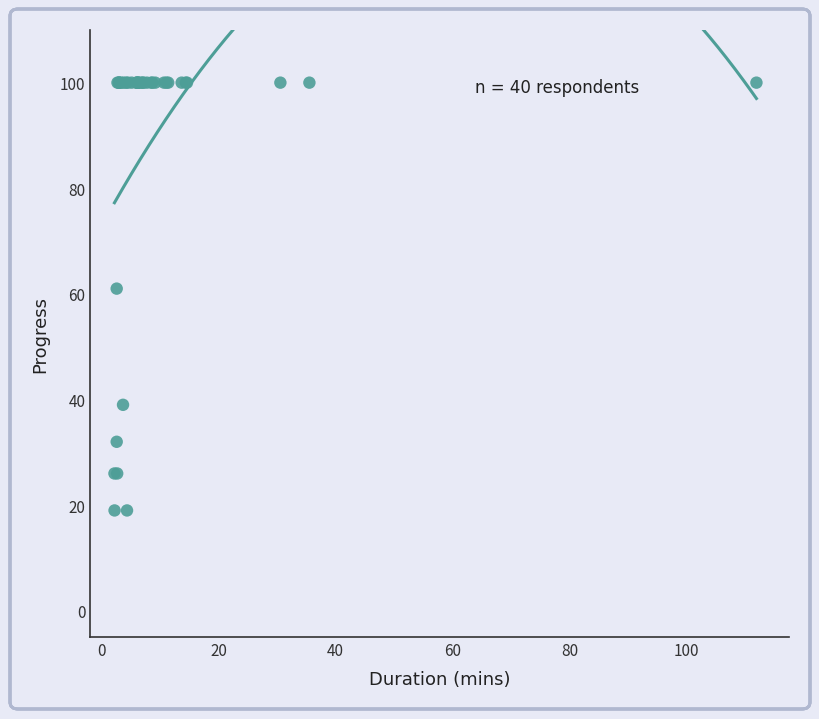

What Y value in the scatter plot is closest to 59?

61